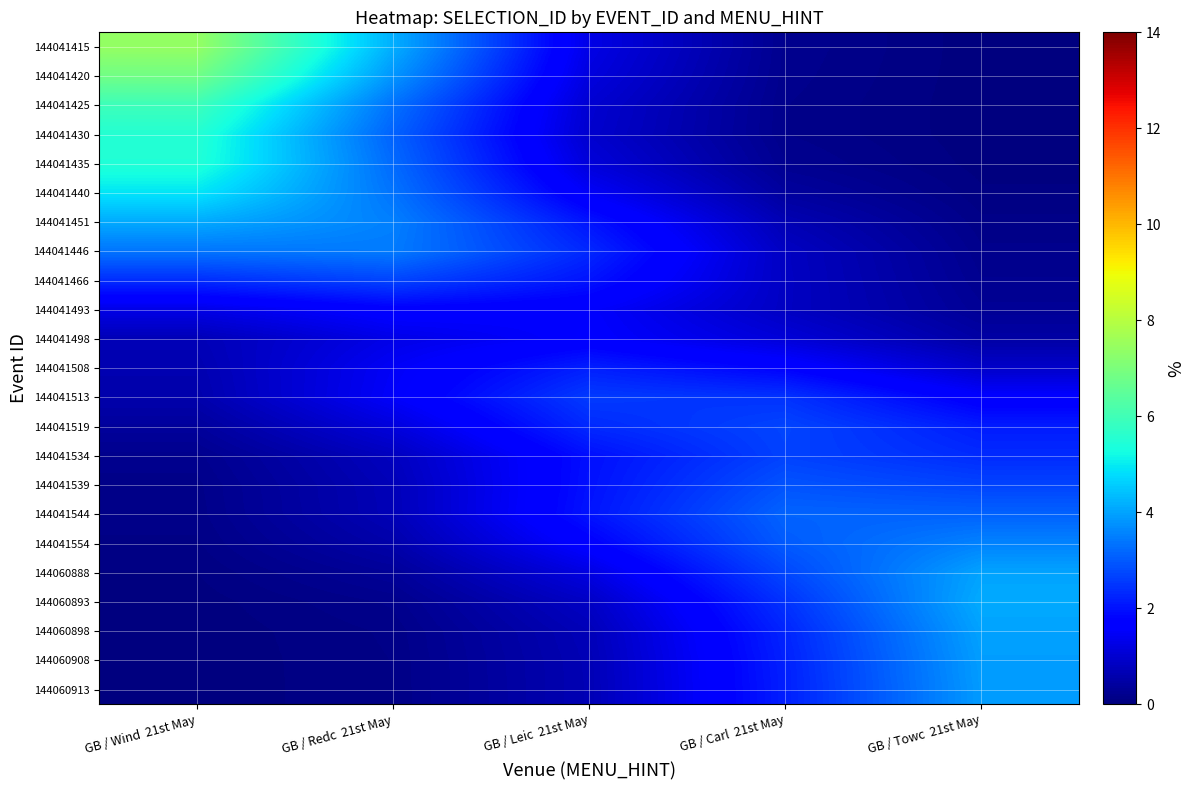

Reading left to right, list all the values displayed in this chart.

144041415: GB / Wind  21st May=7.4	GB / Redc  21st May=4.2	GB / Leic  21st May=1.3	GB / Carl  21st May=0.2	GB / Towc  21st May=0.0
144041420: GB / Wind  21st May=6.8	GB / Redc  21st May=3.8	GB / Leic  21st May=1.2	GB / Carl  21st May=0.2	GB / Towc  21st May=0.0
144041425: GB / Wind  21st May=5.9	GB / Redc  21st May=3.3	GB / Leic  21st May=1.0	GB / Carl  21st May=0.2	GB / Towc  21st May=0.0
144041430: GB / Wind  21st May=5.5	GB / Redc  21st May=3.1	GB / Leic  21st May=1.0	GB / Carl  21st May=0.2	GB / Towc  21st May=0.0
144041435: GB / Wind  21st May=5.5	GB / Redc  21st May=3.2	GB / Leic  21st May=1.1	GB / Carl  21st May=0.2	GB / Towc  21st May=0.0
144041440: GB / Wind  21st May=4.9	GB / Redc  21st May=3.4	GB / Leic  21st May=1.5	GB / Carl  21st May=0.4	GB / Towc  21st May=0.1
144041451: GB / Wind  21st May=4.1	GB / Redc  21st May=3.5	GB / Leic  21st May=2.0	GB / Carl  21st May=0.7	GB / Towc  21st May=0.1
144041446: GB / Wind  21st May=3.4	GB / Redc  21st May=3.5	GB / Leic  21st May=2.3	GB / Carl  21st May=0.8	GB / Towc  21st May=0.2
144041466: GB / Wind  21st May=2.4	GB / Redc  21st May=2.7	GB / Leic  21st May=2.0	GB / Carl  21st May=0.8	GB / Towc  21st May=0.2
144041493: GB / Wind  21st May=1.3	GB / Redc  21st May=1.7	GB / Leic  21st May=1.6	GB / Carl  21st May=0.8	GB / Towc  21st May=0.3
144041498: GB / Wind  21st May=0.7	GB / Redc  21st May=1.3	GB / Leic  21st May=1.6	GB / Carl  21st May=1.1	GB / Towc  21st May=0.5
144041508: GB / Wind  21st May=0.6	GB / Redc  21st May=1.5	GB / Leic  21st May=2.2	GB / Carl  21st May=1.8	GB / Towc  21st May=0.9
144041513: GB / Wind  21st May=0.6	GB / Redc  21st May=1.5	GB / Leic  21st May=2.6	GB / Carl  21st May=2.4	GB / Towc  21st May=1.6
144041519: GB / Wind  21st May=0.4	GB / Redc  21st May=1.2	GB / Leic  21st May=2.3	GB / Carl  21st May=2.7	GB / Towc  21st May=2.1
144041534: GB / Wind  21st May=0.2	GB / Redc  21st May=0.8	GB / Leic  21st May=2.0	GB / Carl  21st May=2.7	GB / Towc  21st May=2.3
144041539: GB / Wind  21st May=0.1	GB / Redc  21st May=0.7	GB / Leic  21st May=2.0	GB / Carl  21st May=2.9	GB / Towc  21st May=2.7
144041544: GB / Wind  21st May=0.1	GB / Redc  21st May=0.7	GB / Leic  21st May=2.0	GB / Carl  21st May=3.1	GB / Towc  21st May=3.1
144041554: GB / Wind  21st May=0.1	GB / Redc  21st May=0.5	GB / Leic  21st May=1.7	GB / Carl  21st May=3.0	GB / Towc  21st May=3.6
144060888: GB / Wind  21st May=0.1	GB / Redc  21st May=0.3	GB / Leic  21st May=1.2	GB / Carl  21st May=2.7	GB / Towc  21st May=4.0
144060893: GB / Wind  21st May=0.0	GB / Redc  21st May=0.2	GB / Leic  21st May=0.9	GB / Carl  21st May=2.4	GB / Towc  21st May=4.1
144060898: GB / Wind  21st May=0.0	GB / Redc  21st May=0.1	GB / Leic  21st May=0.7	GB / Carl  21st May=2.3	GB / Towc  21st May=4.0
144060908: GB / Wind  21st May=0.0	GB / Redc  21st May=0.1	GB / Leic  21st May=0.7	GB / Carl  21st May=2.2	GB / Towc  21st May=3.9
144060913: GB / Wind  21st May=0.0	GB / Redc  21st May=0.1	GB / Leic  21st May=0.7	GB / Carl  21st May=2.2	GB / Towc  21st May=3.9